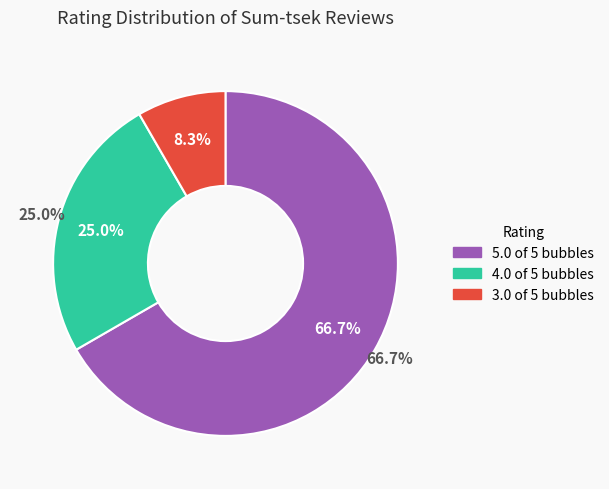

To the nearest percent, what is the difference between the largest and smallest slice percentages?

58%